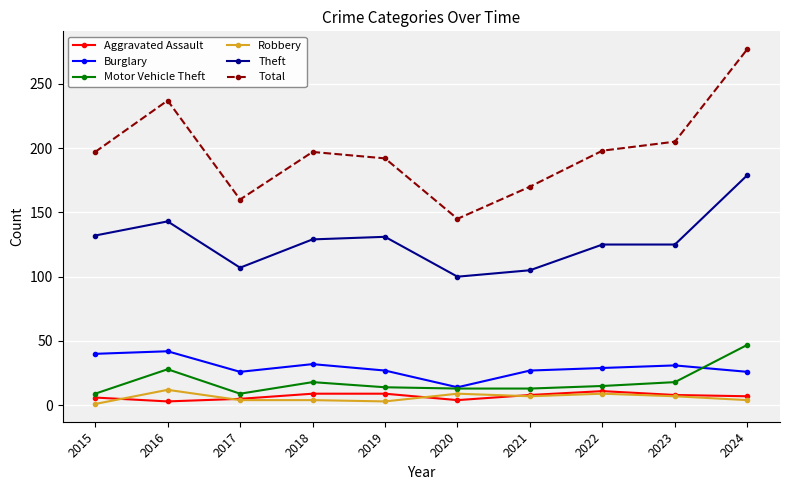

What is the minimum value for Total?

145